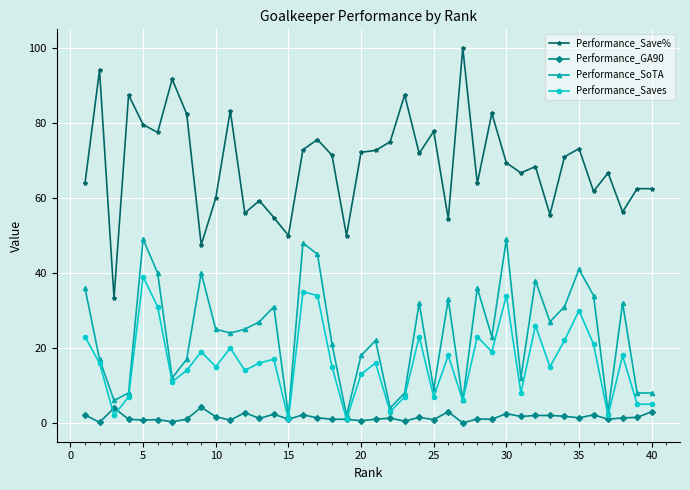

What is the minimum value for Performance_Save%?

33.3